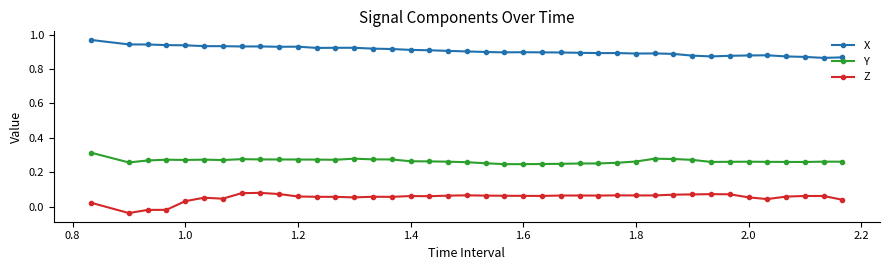

List the series in order of their peak value, highest first.

X, Y, Z